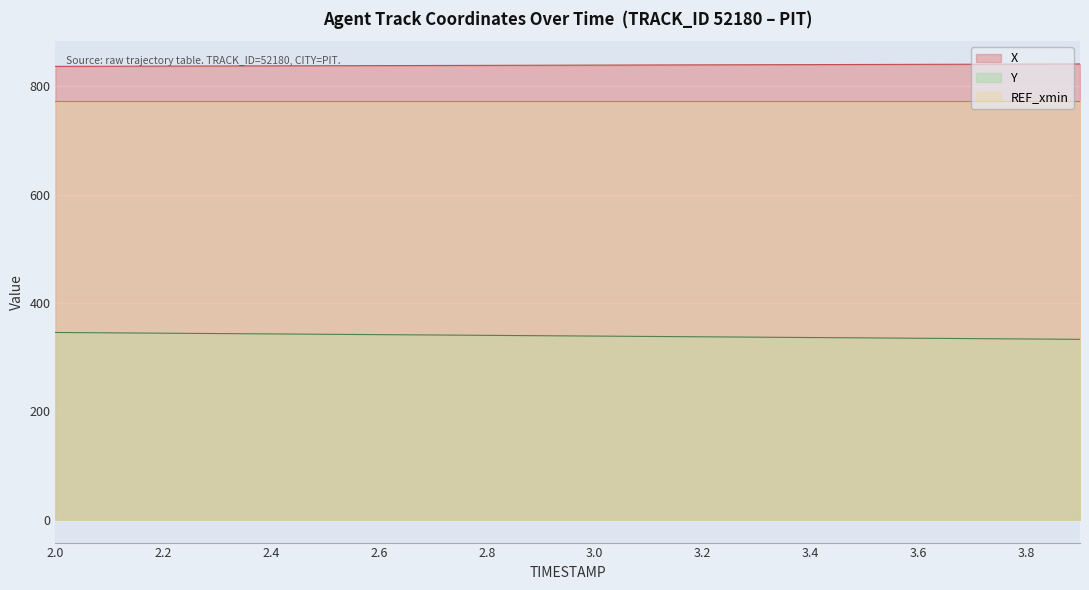

How many values in the Y series are below 339?

10